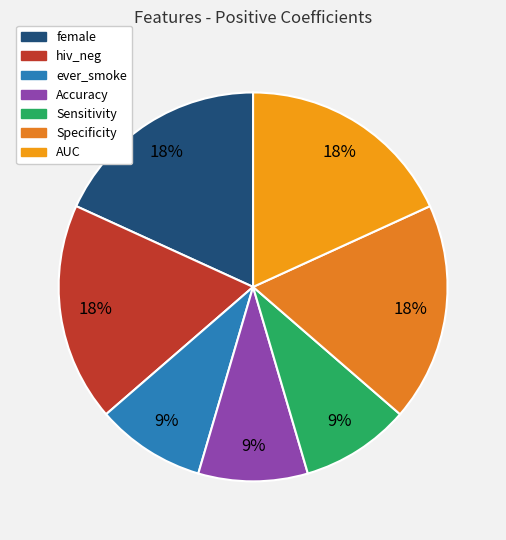

The Sensitivity slice represents 1% of the pie. True or false?

False